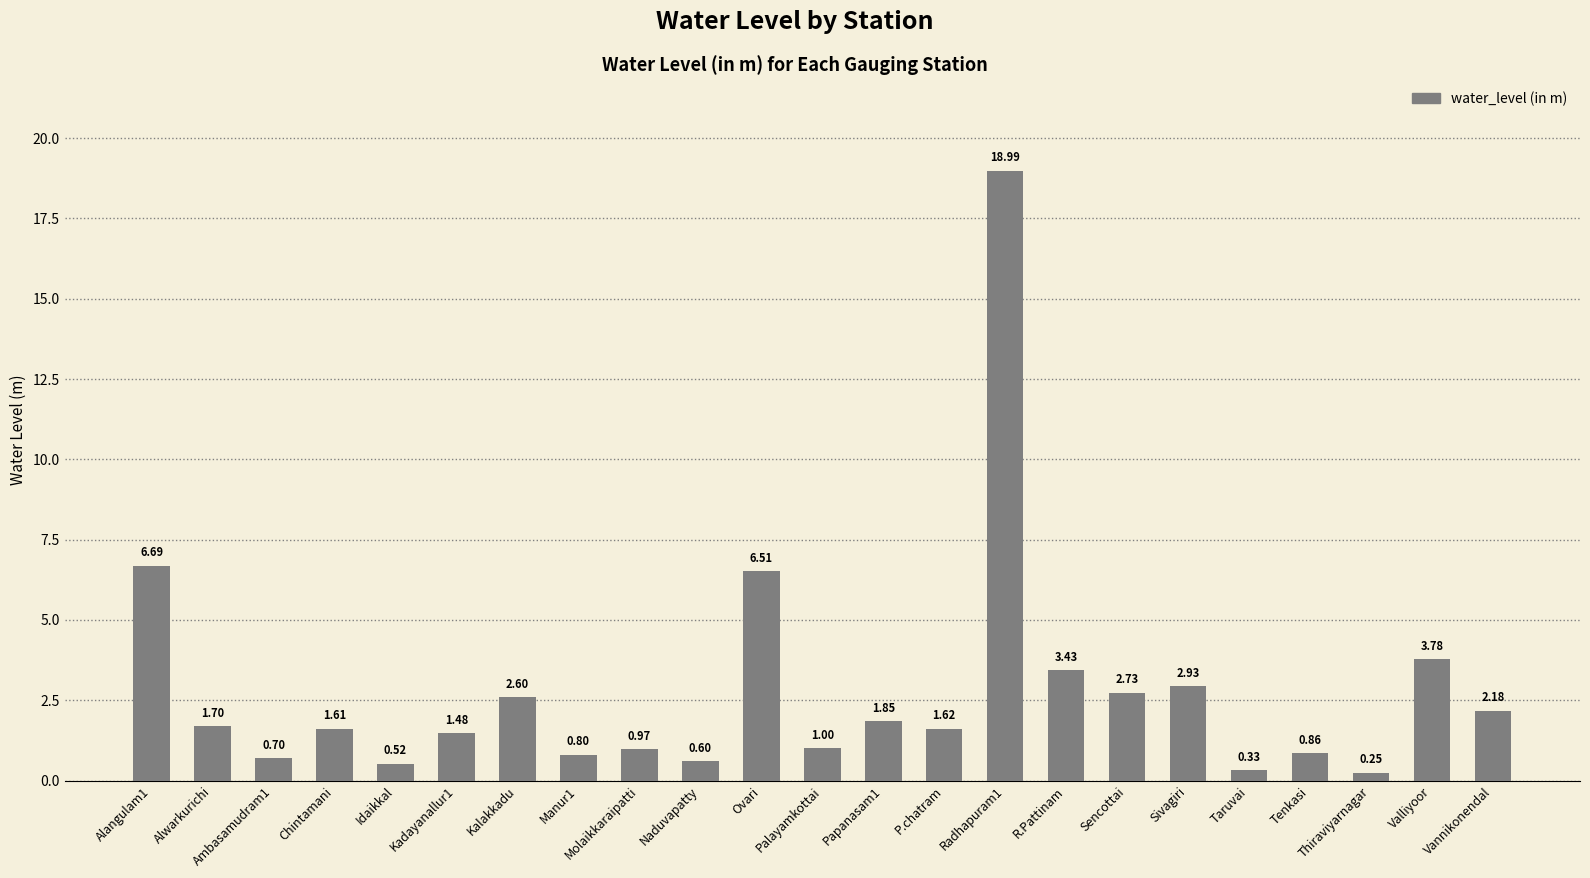

What is the maximum value shown in the chart?

19.0